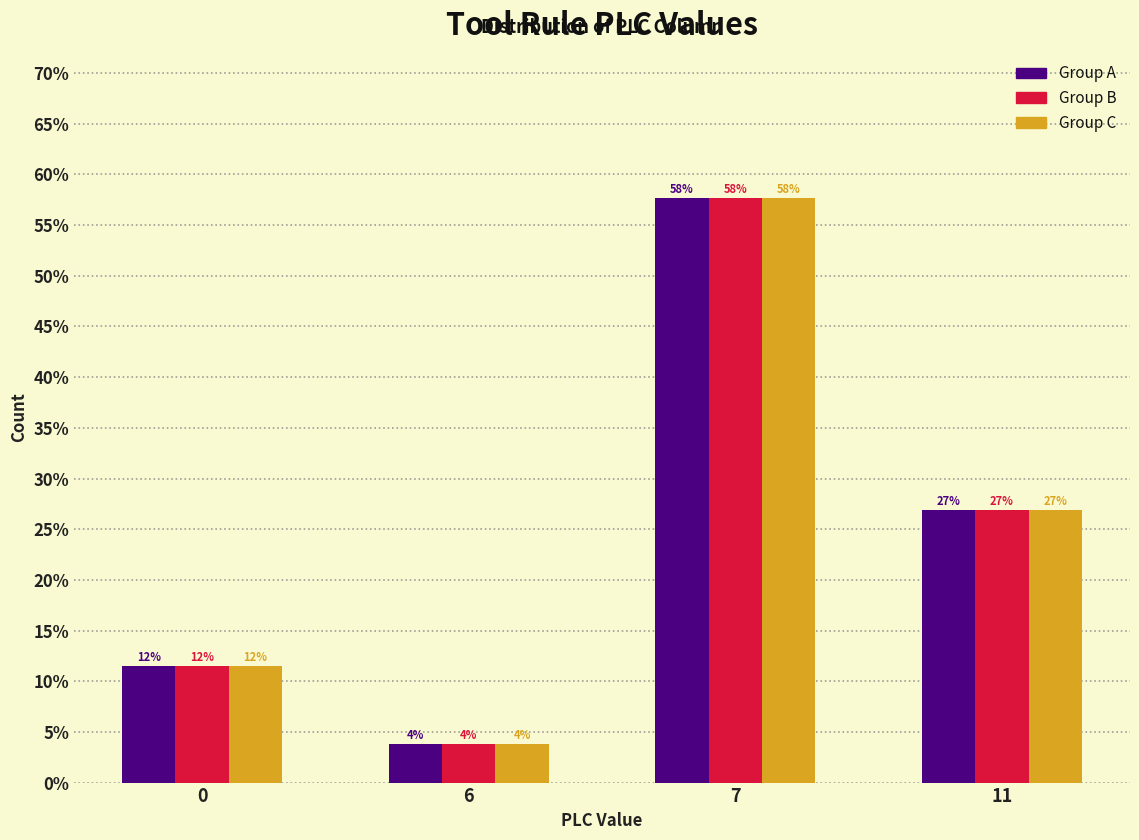

How many groups of bars are there?

4